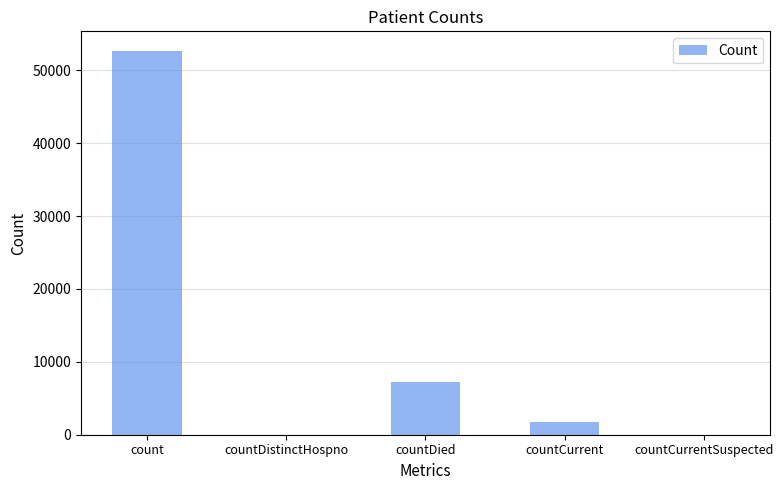

Reading right to left, what are all the values shown in this chart?

countCurrentSuspected=0	countCurrent=1774	countDied=7291	countDistinctHospno=0	count=52714